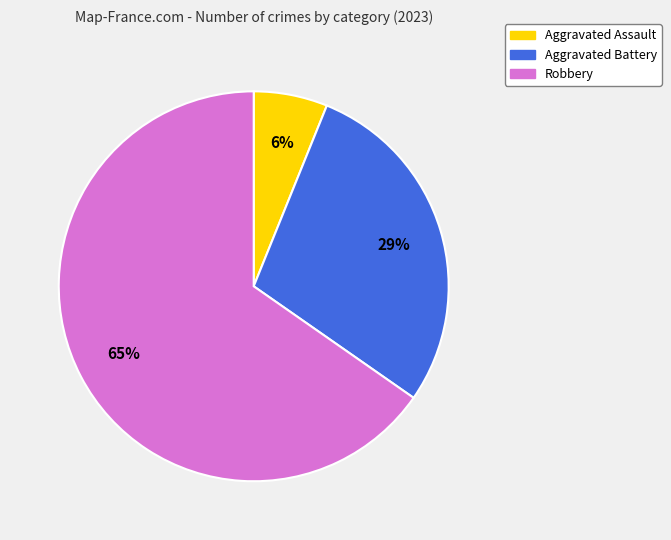

Is there any slice that represents more than half of the pie?

Yes